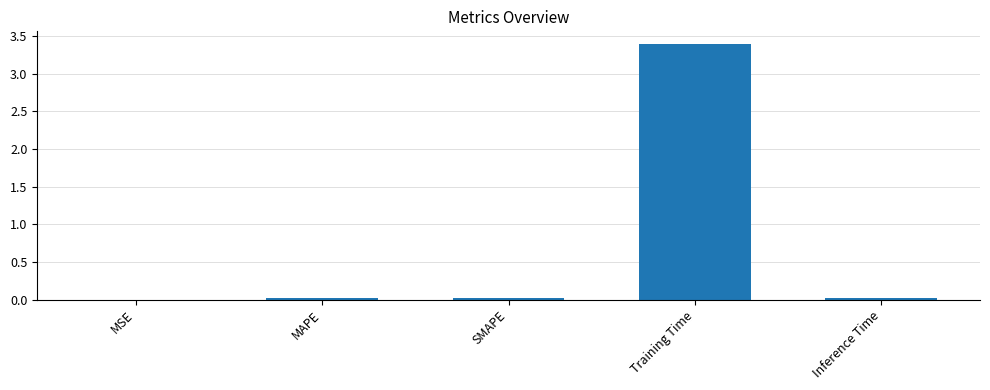

What is the maximum value shown in the chart?

3.4